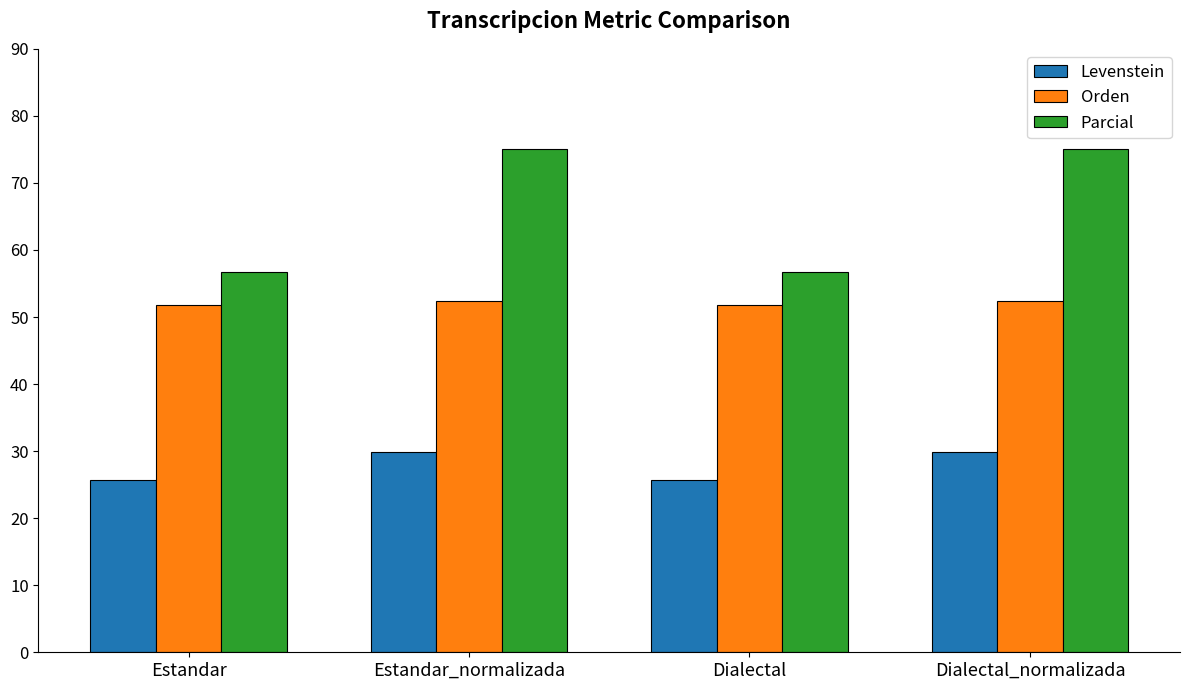

Count the number of data series in this chart.

3